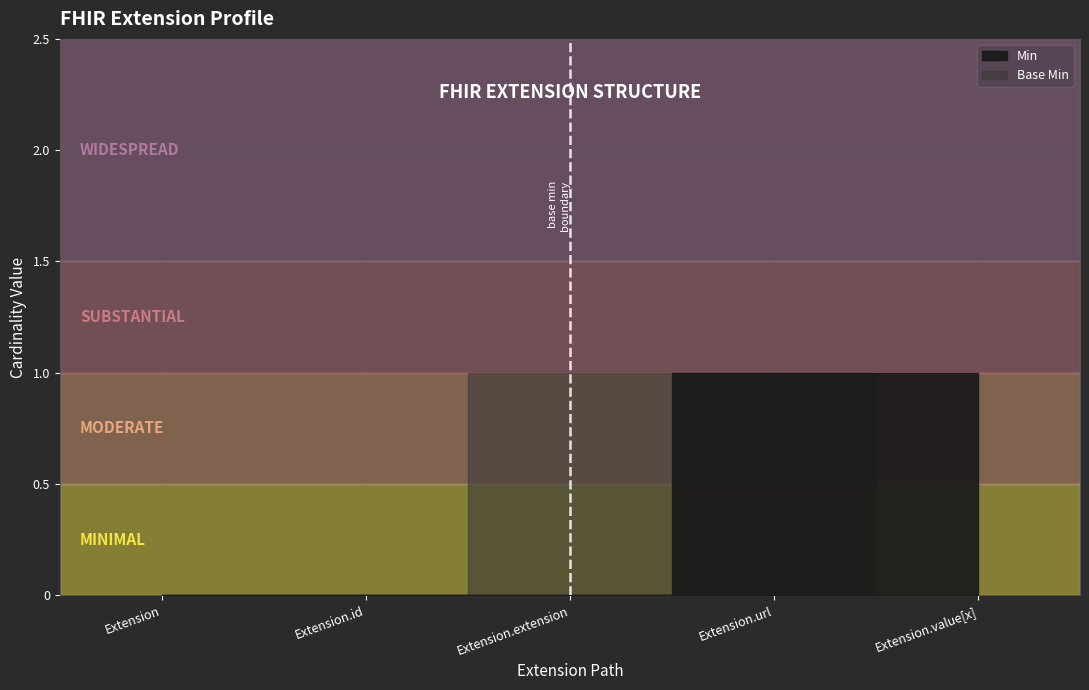

Reading right to left, extract all data points from this chart.

Min: 1	1	0	0	0
Base Min: 0	1	1	0	0